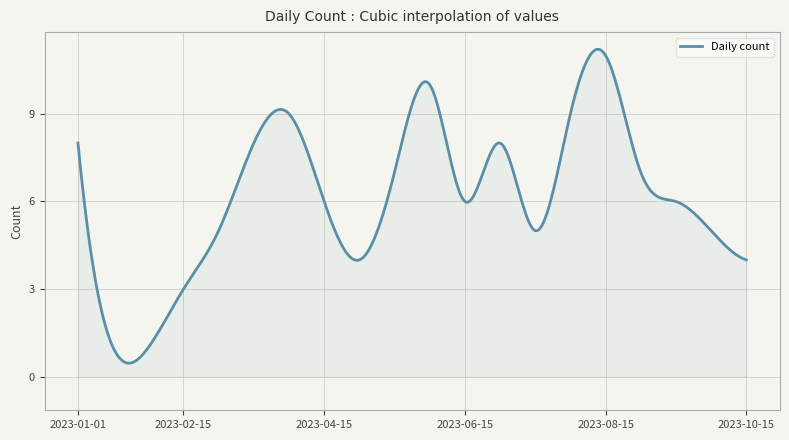

Count the number of values greater than 6.

9